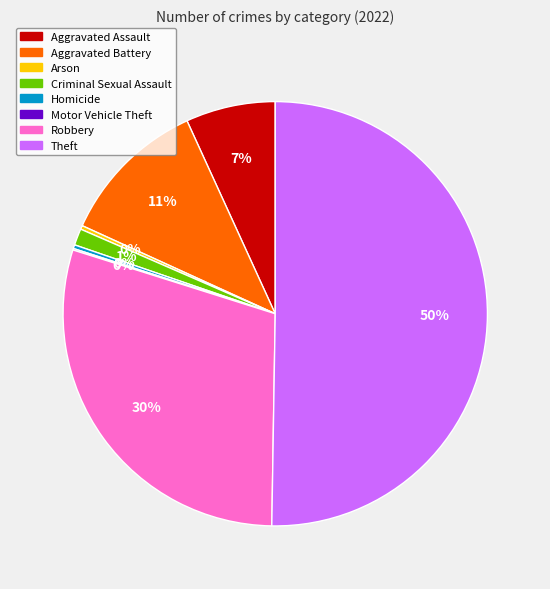

What is the ratio of the value at Homicide to the value at Arson?

1.0